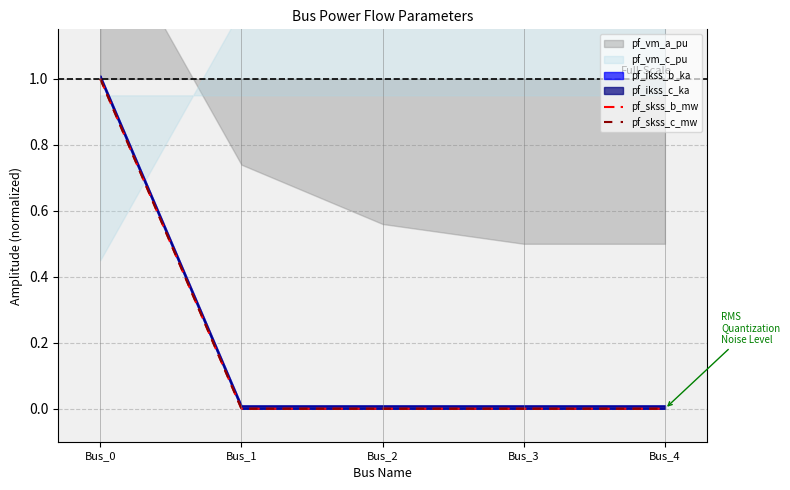

At which category is the sum across all series the highest?

Bus_0